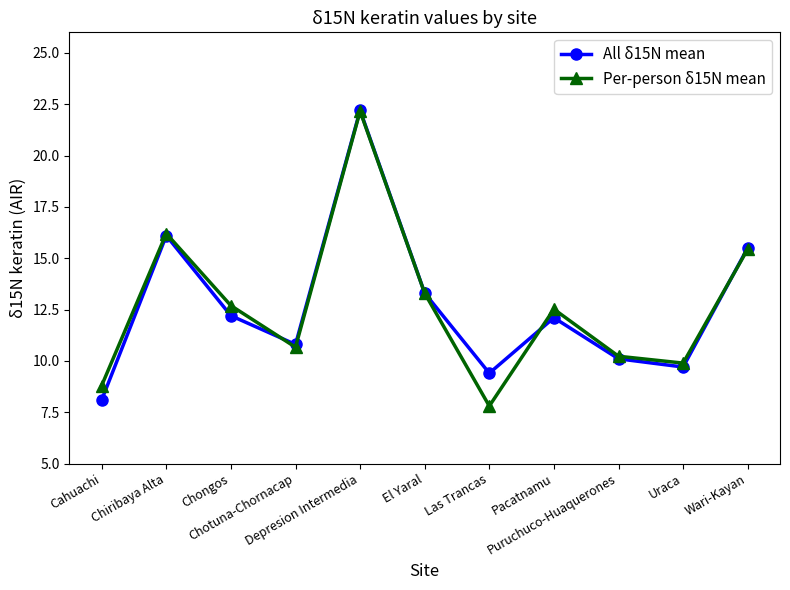

What is the minimum value shown in the chart?

7.8